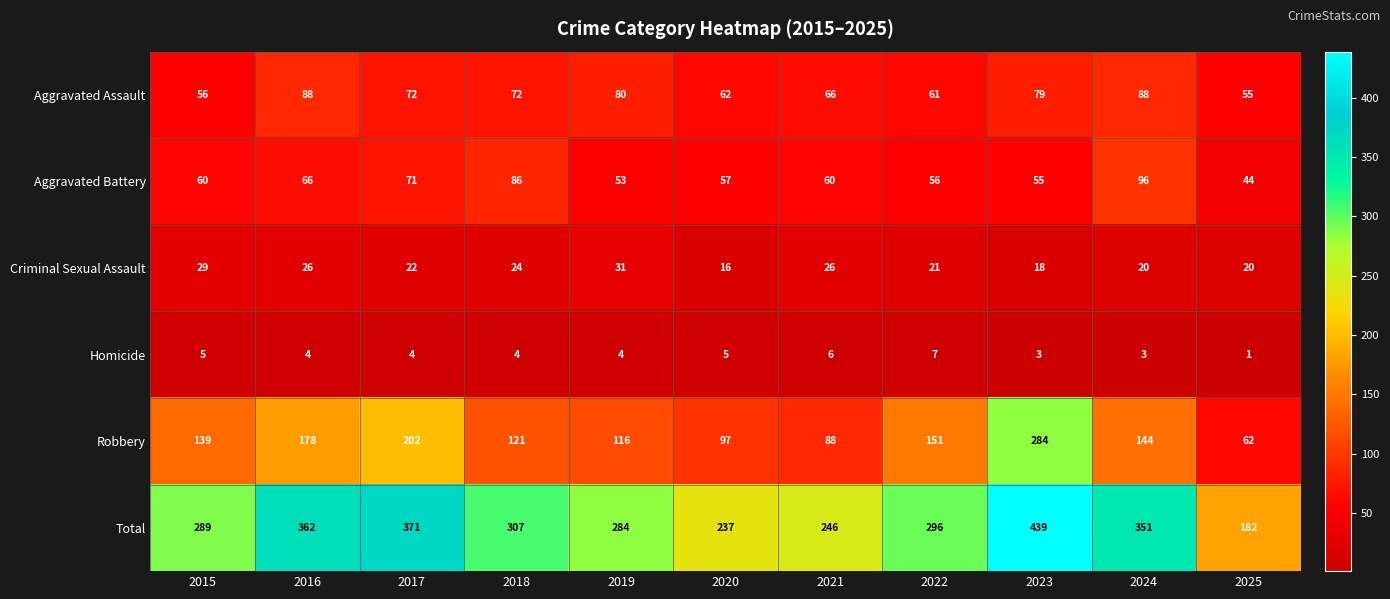

True or false: Total has a value of 307 at 2018.

True